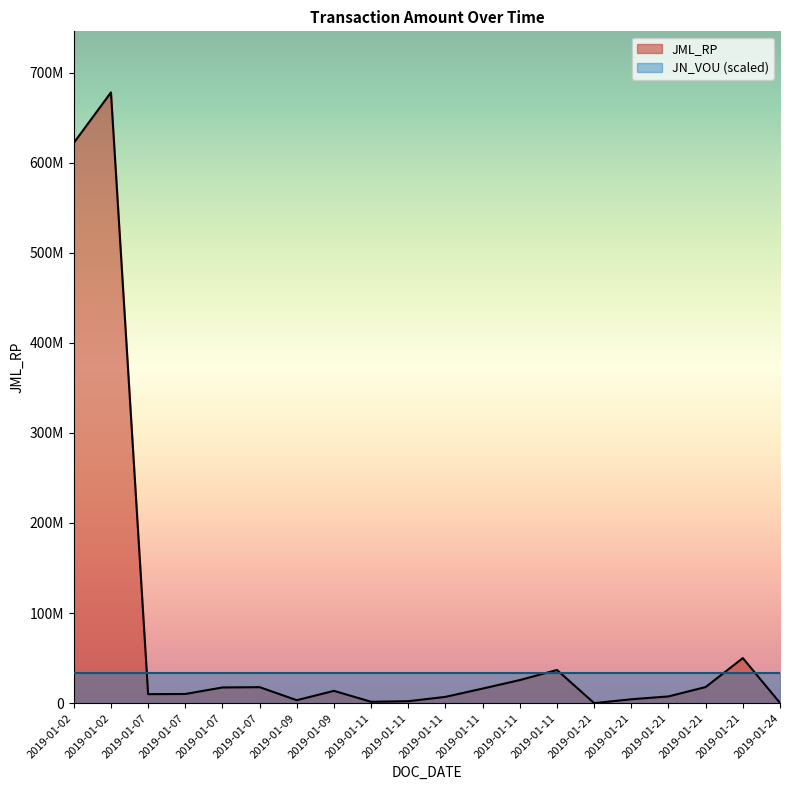

How many lines are shown in the chart?

1